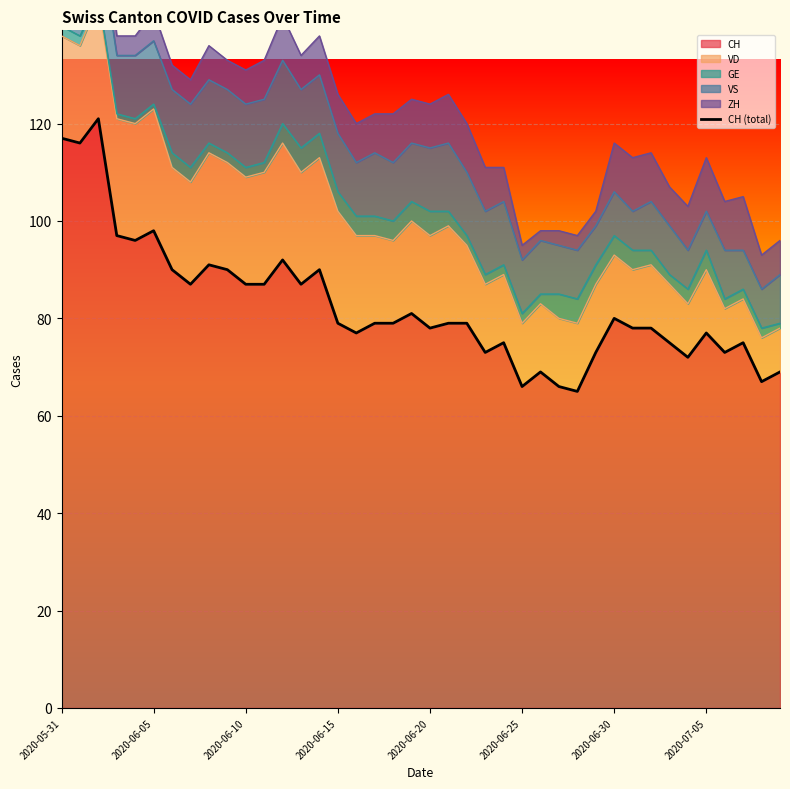

What is the minimum value for CH?

65